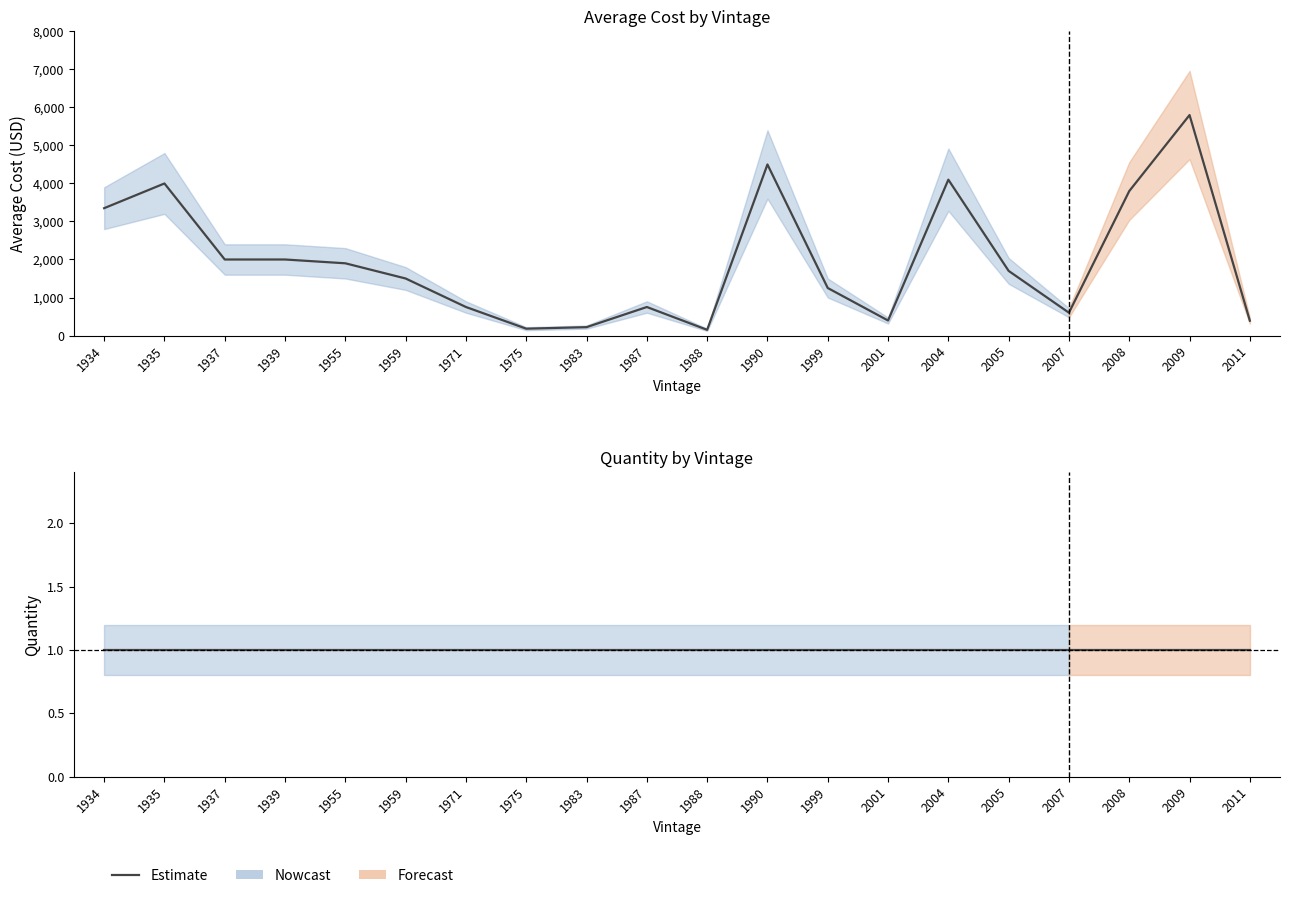

List the series in order of their overall mean, lowest first.

Cost Lower, Avg Cost, Cost Upper